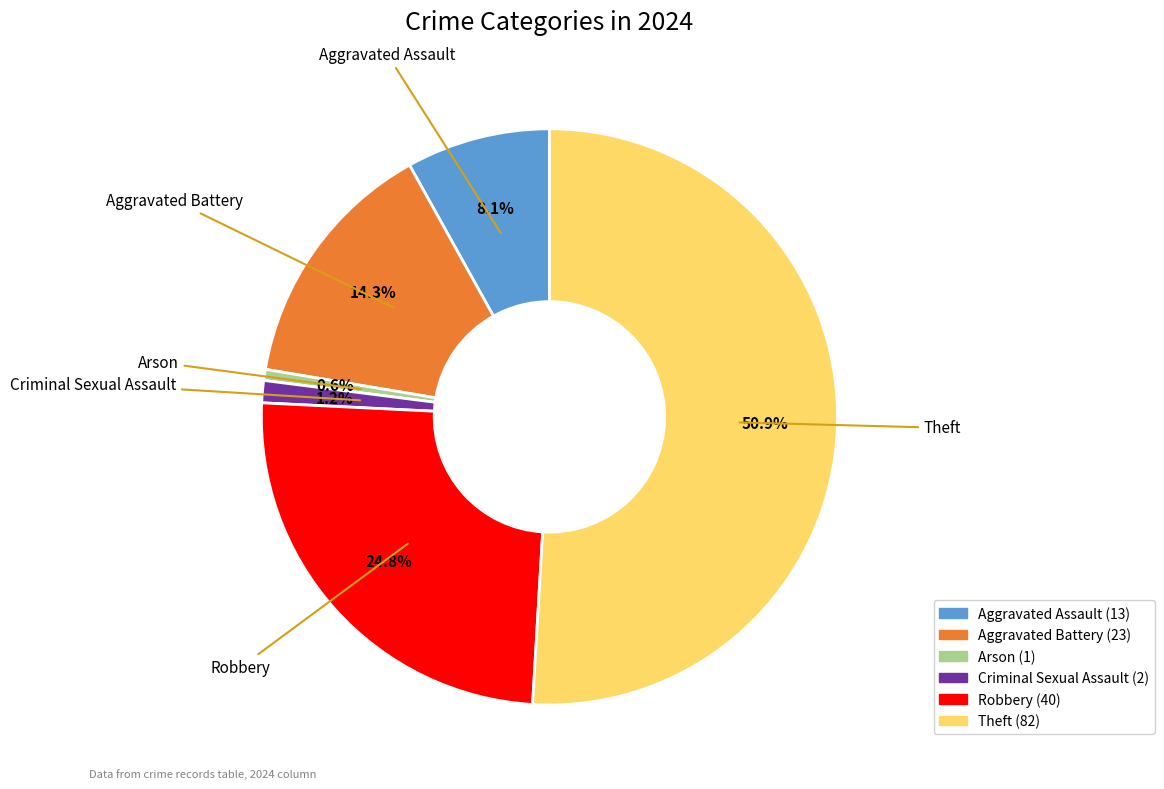

How many slices are in this pie chart?

6